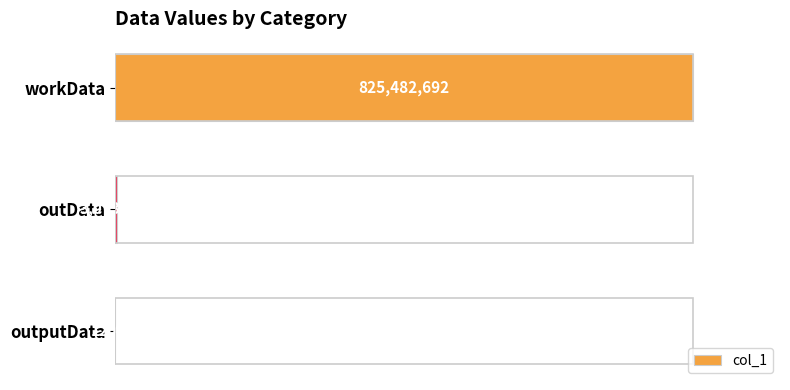

Are the bars horizontal?

Yes